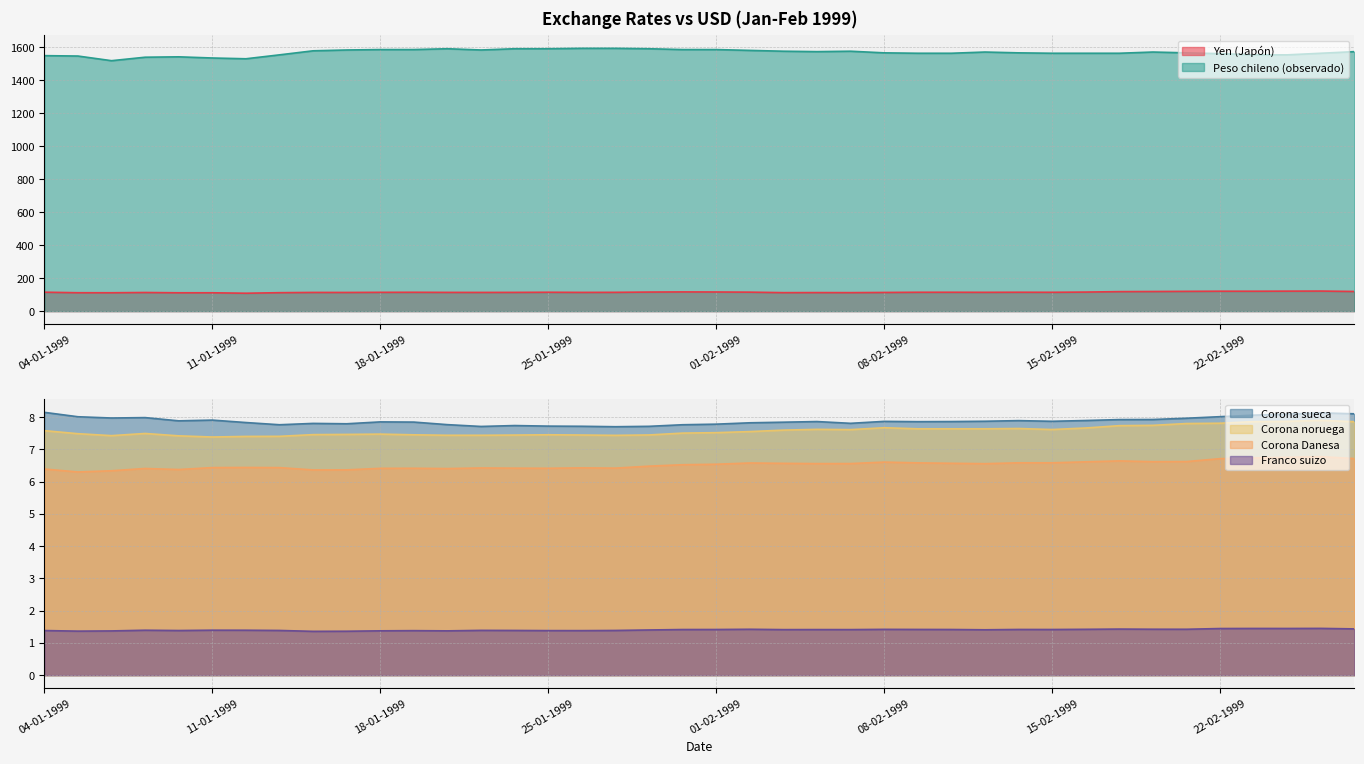

What is the minimum value for Corona Danesa?

6.3